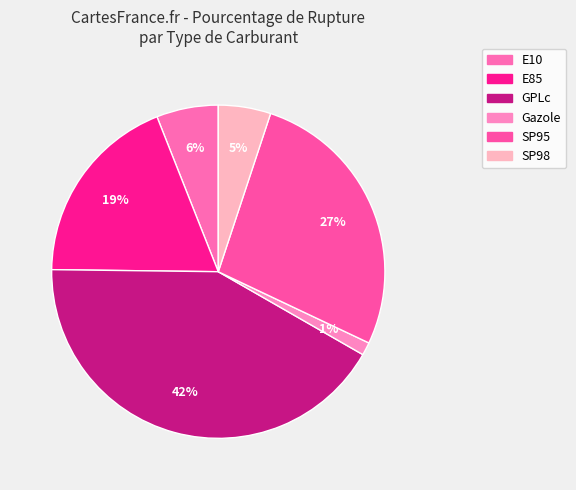

What is the ratio of the value at E10 to the value at Gazole?

4.8